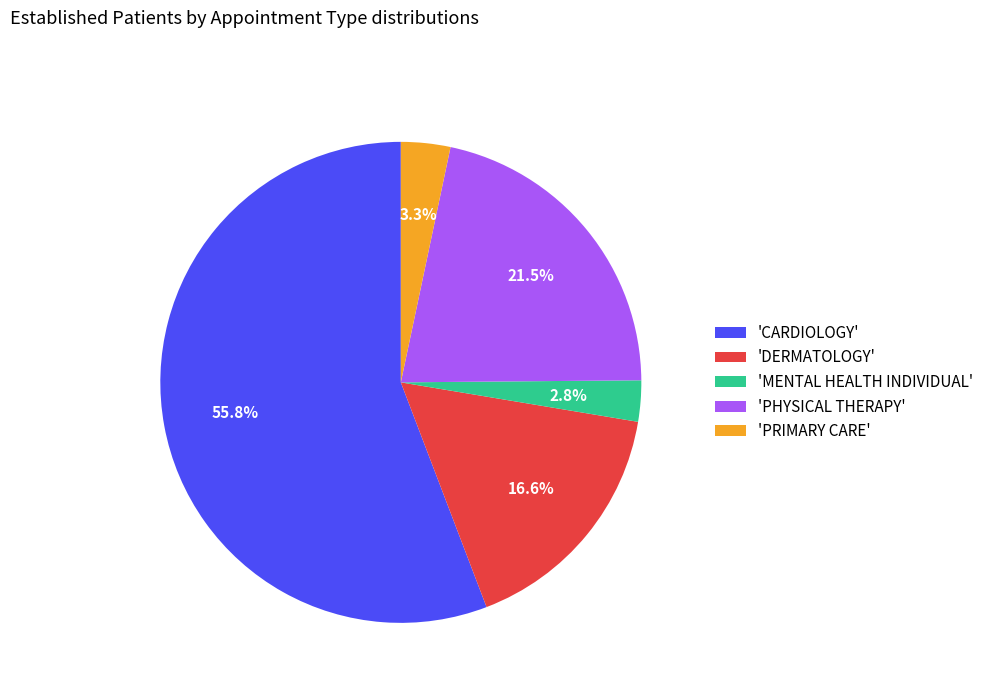

Do 'PHYSICAL THERAPY' and 'DERMATOLOGY' together represent more than half of the pie?

No